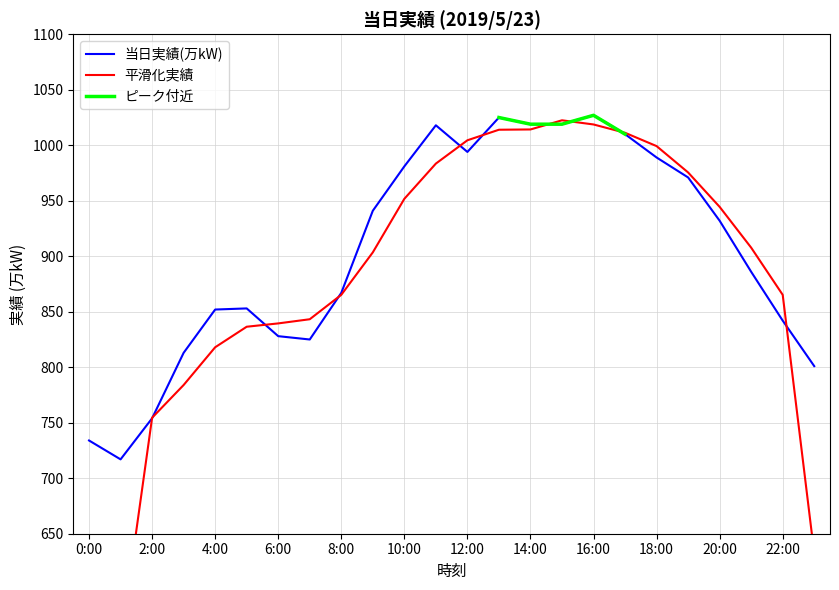

List the labels in order of value, largest first.

16:00, 13:00, 14:00, 15:00, 11:00, 17:00, 12:00, 18:00, 10:00, 19:00, 9:00, 20:00, 21:00, 8:00, 5:00, 4:00, 22:00, 6:00, 7:00, 3:00, 23:00, 2:00, 0:00, 1:00